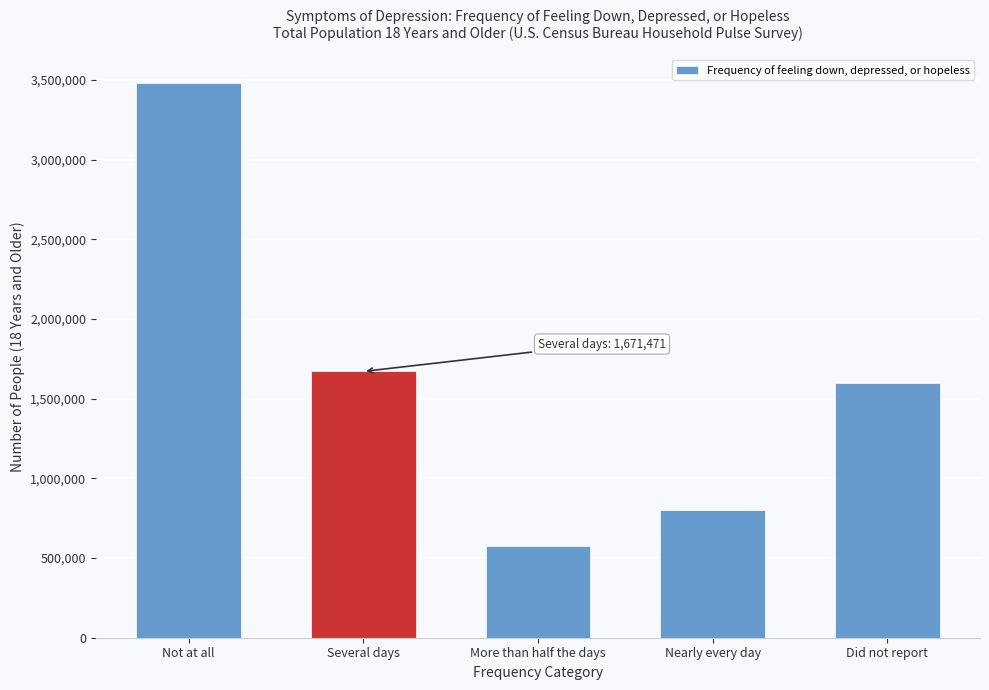

Reading left to right, list all the values displayed in this chart.

Not at all=3484794	Several days=1671471	More than half the days=576060	Nearly every day=800918	Did not report=1599131